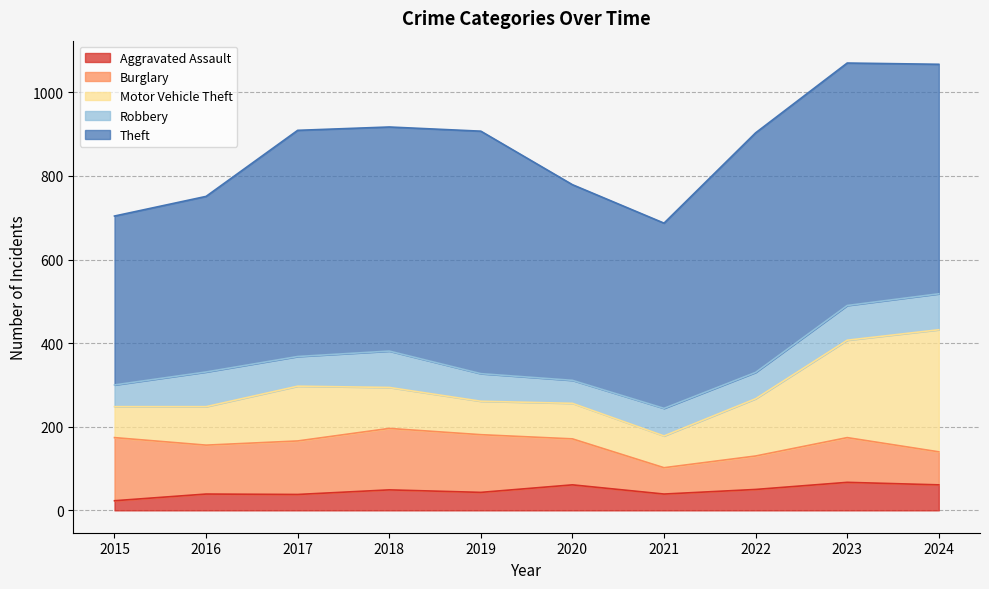

True or false: Burglary and Theft intersect in this chart.

False